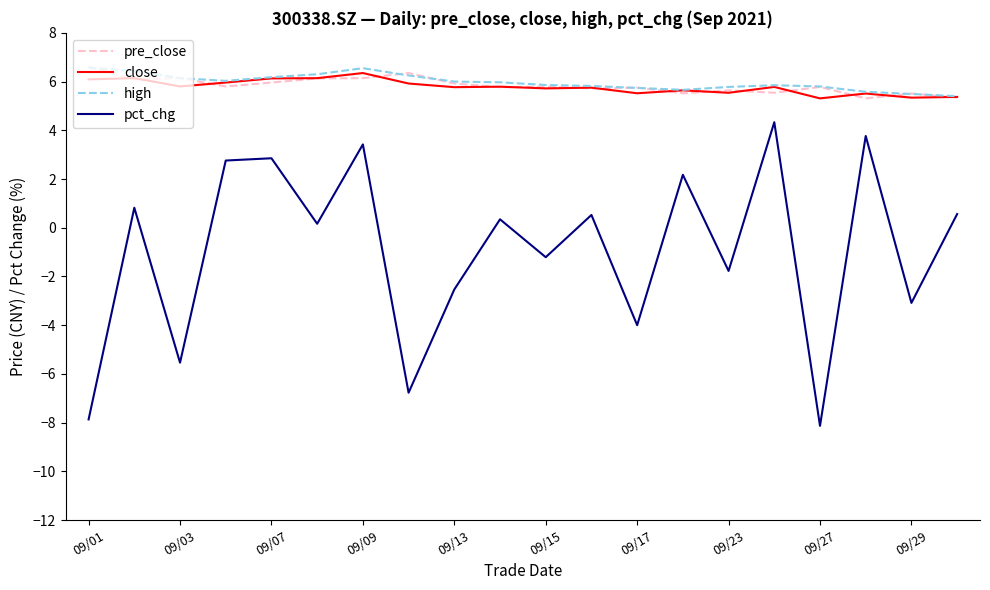

What are all the series names shown in the legend?

pre_close, close, high, pct_chg